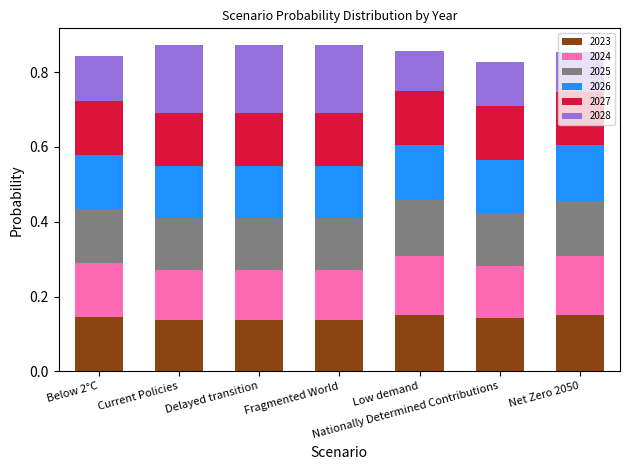

What is the sum of all 2023 values?

1.0